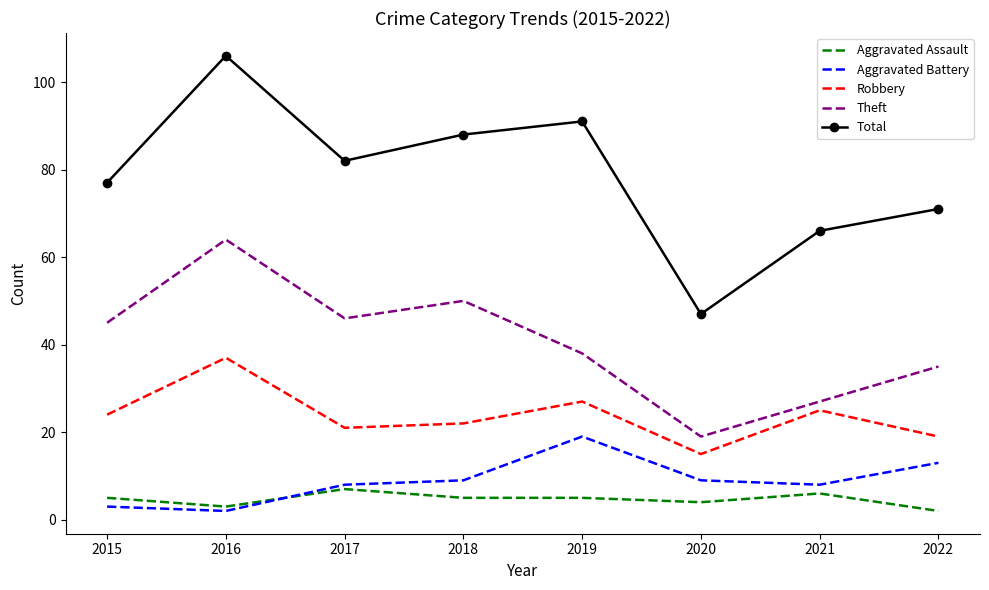

In Total, how many points are higher than both neighbors (excluding endpoints)?

2